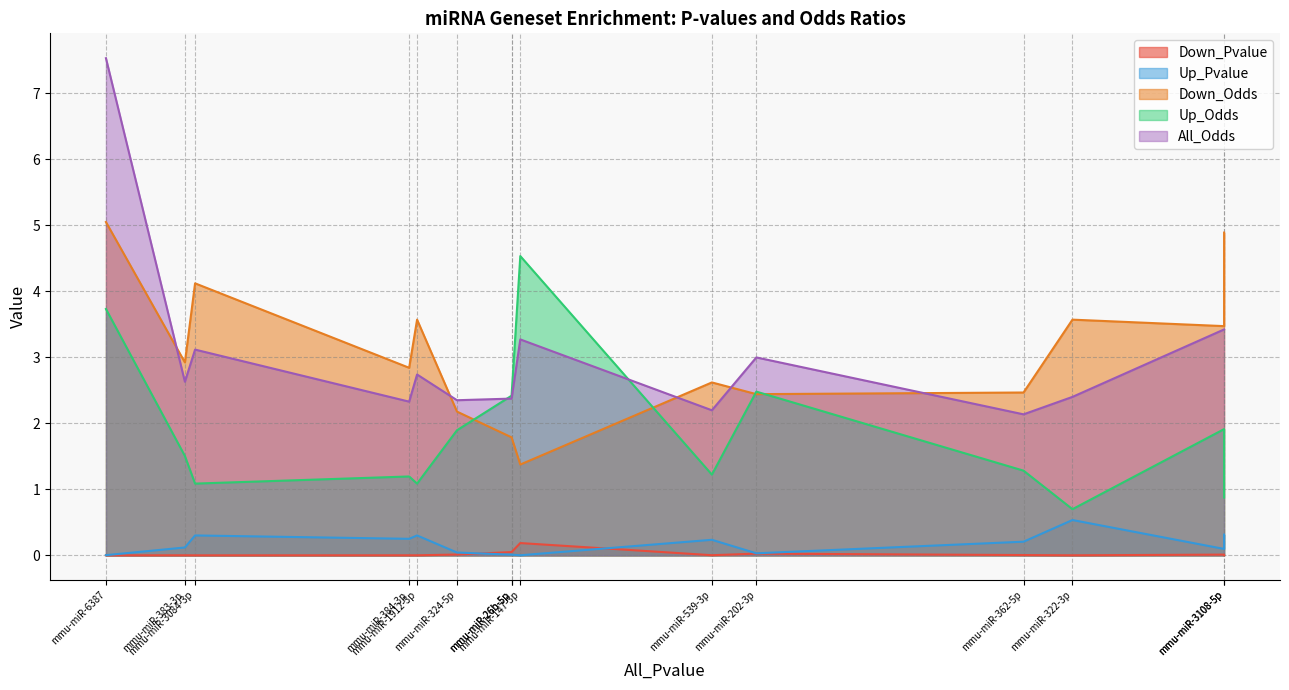

How many distinct data groups are displayed?

5